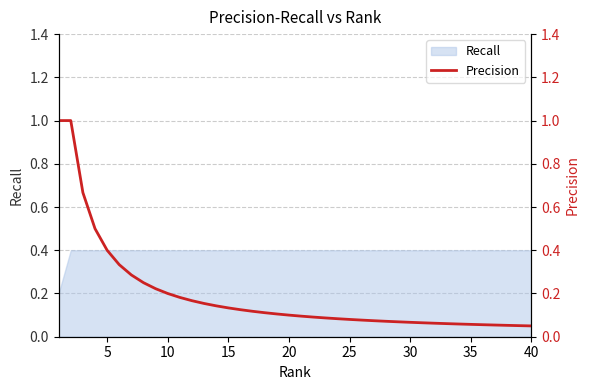

Reading right to left, list all the values displayed in this chart.

0.1	0.1	0.1	0.1	0.1	0.1	0.1	0.1	0.1	0.1	0.1	0.1	0.1	0.1	0.1	0.1	0.1	0.1	0.1	0.1	0.1	0.1	0.1	0.1	0.1	0.1	0.1	0.2	0.2	0.2	0.2	0.2	0.2	0.3	0.3	0.4	0.5	0.7	1.0	1.0